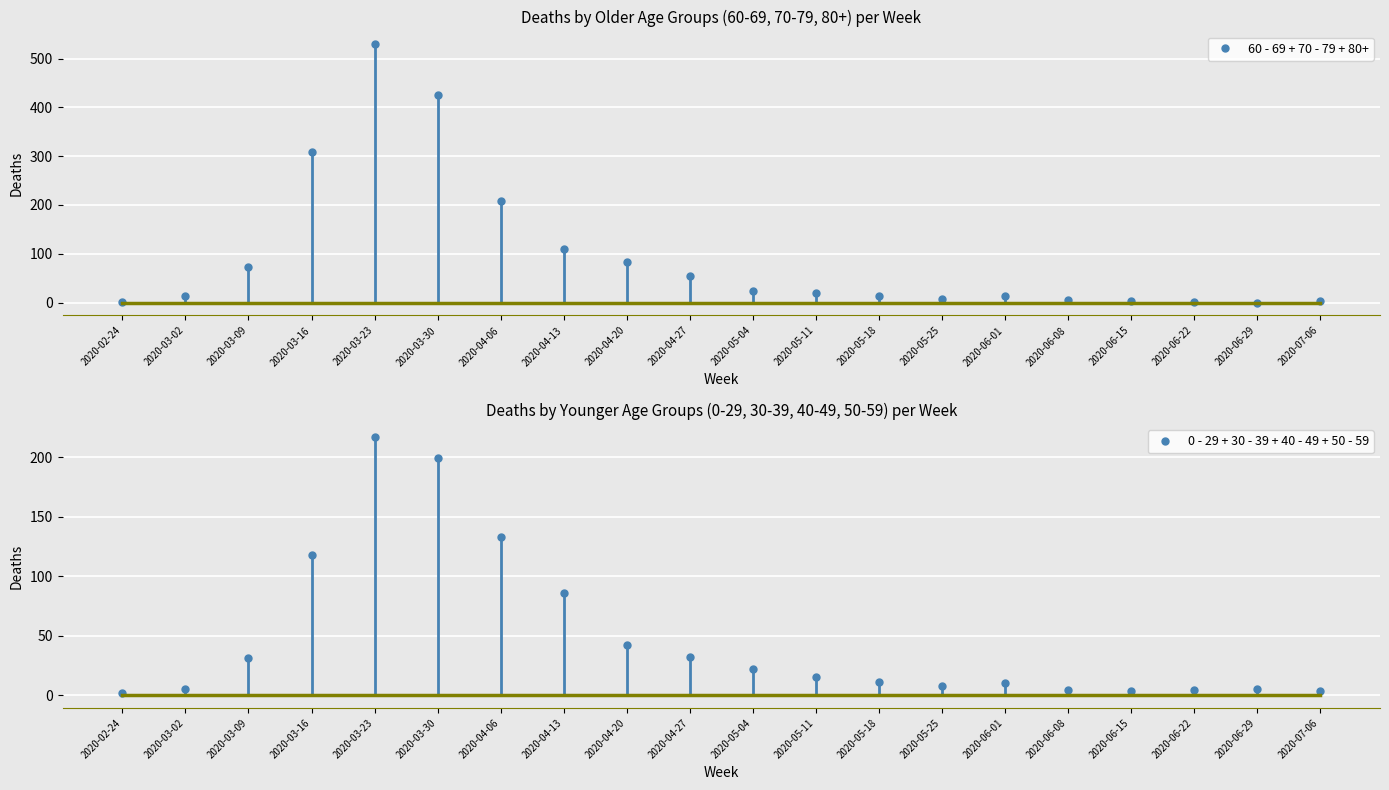

What is the difference between the second highest and second lowest values in the 60 - 69 + 70 - 79 + 80+ series?

425